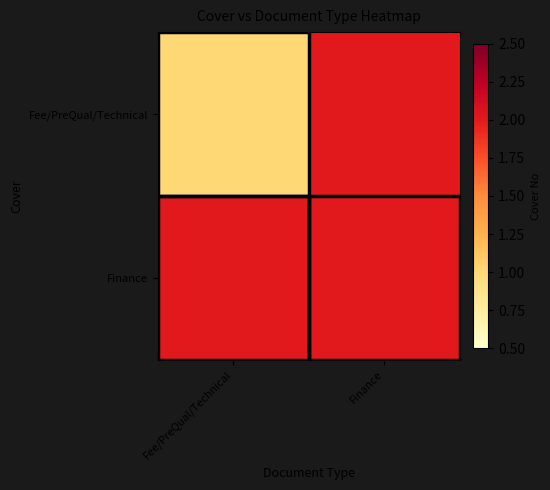

What is the total value across all series at Finance?

4